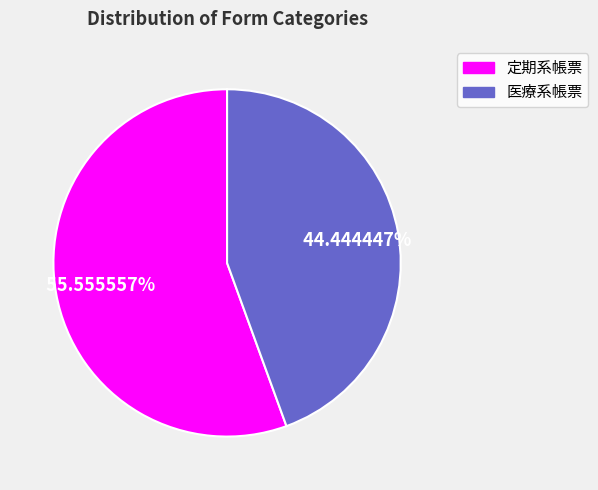

Rank the categories by value from highest to lowest.

定期系帳票, 医療系帳票